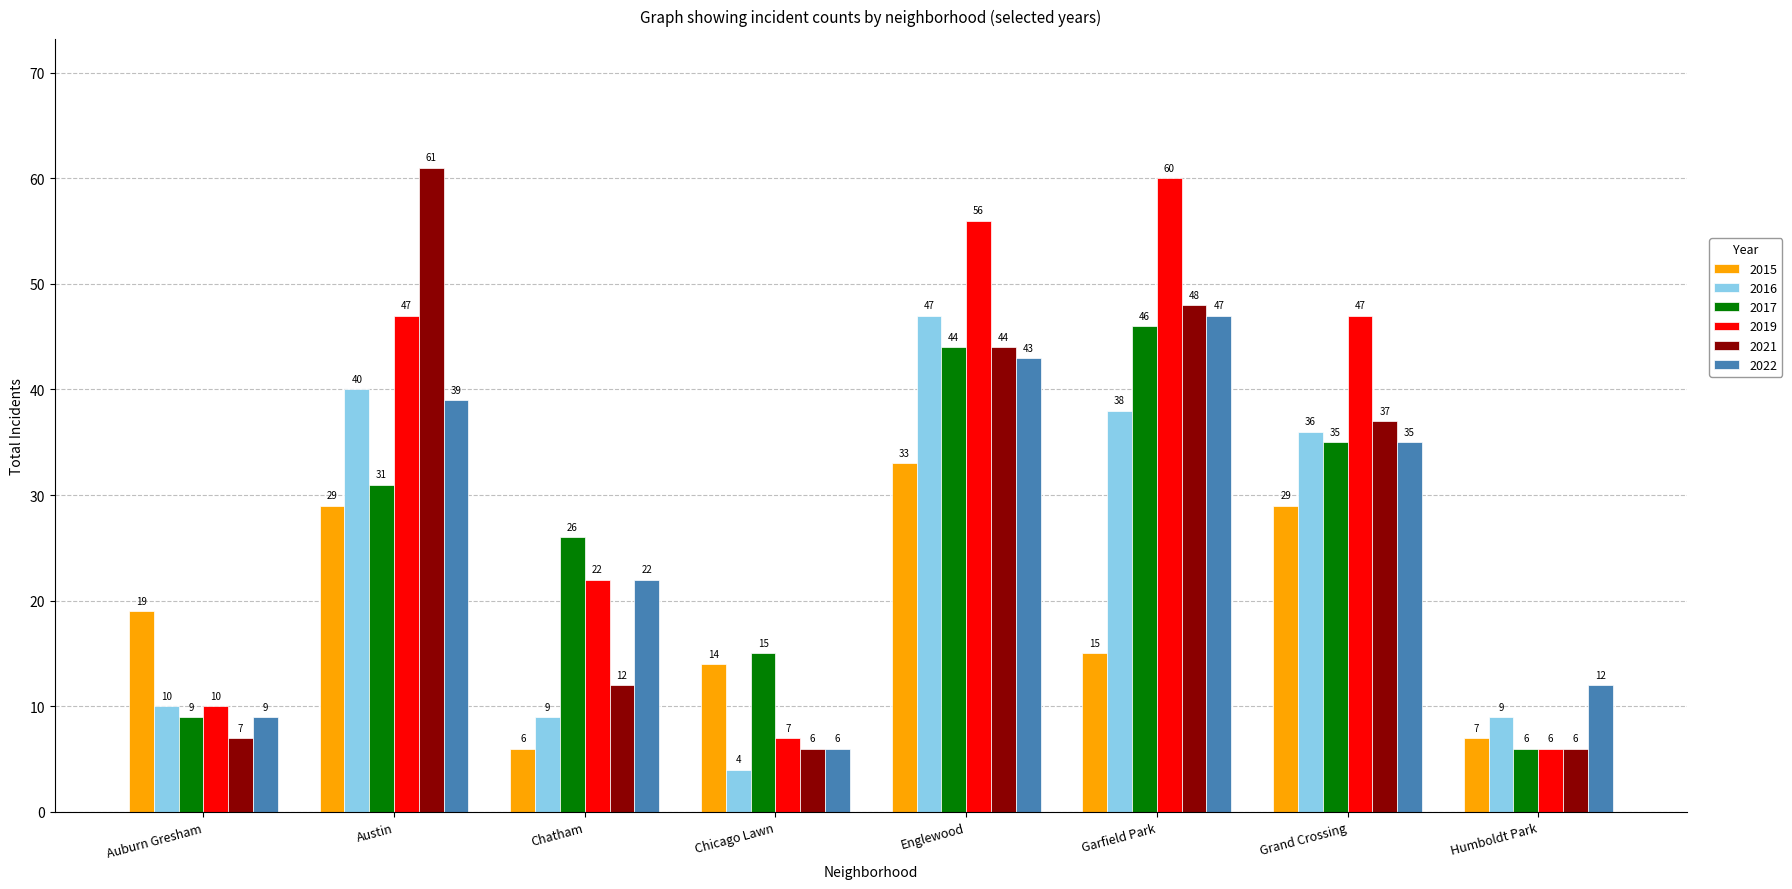

The value of 2016 at Auburn Gresham is 10. True or false?

True